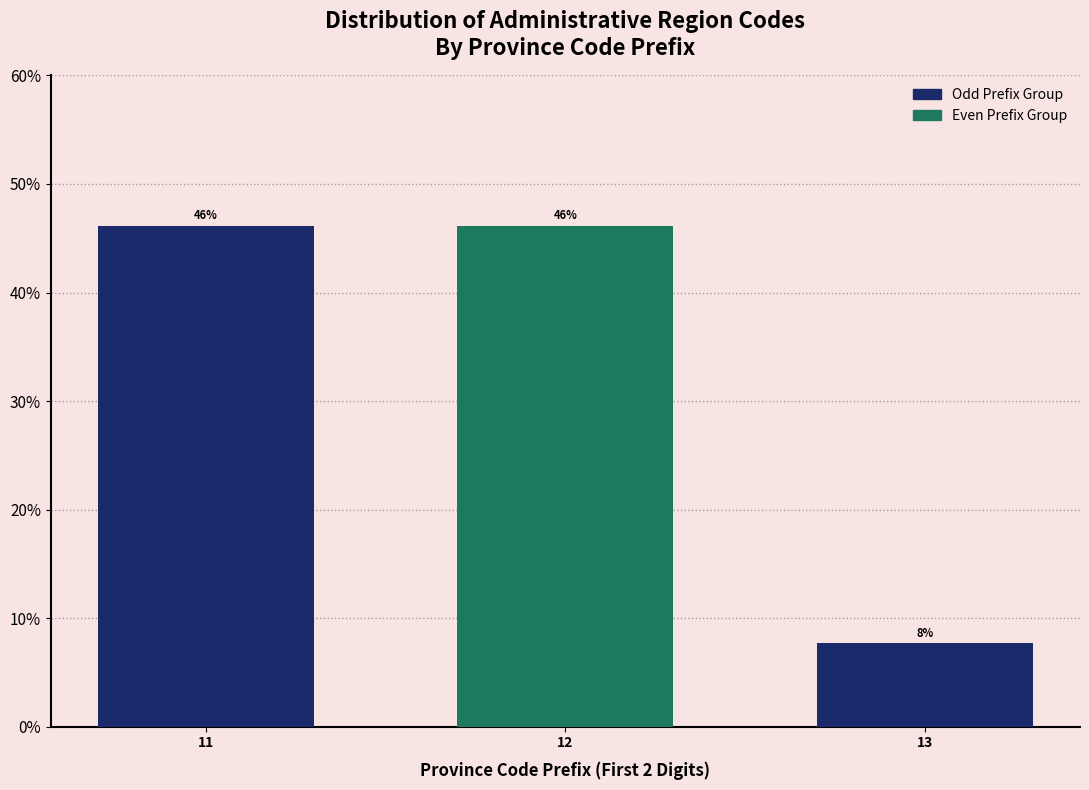

The chart shows a value of 11.5 at 13. True or false?

False